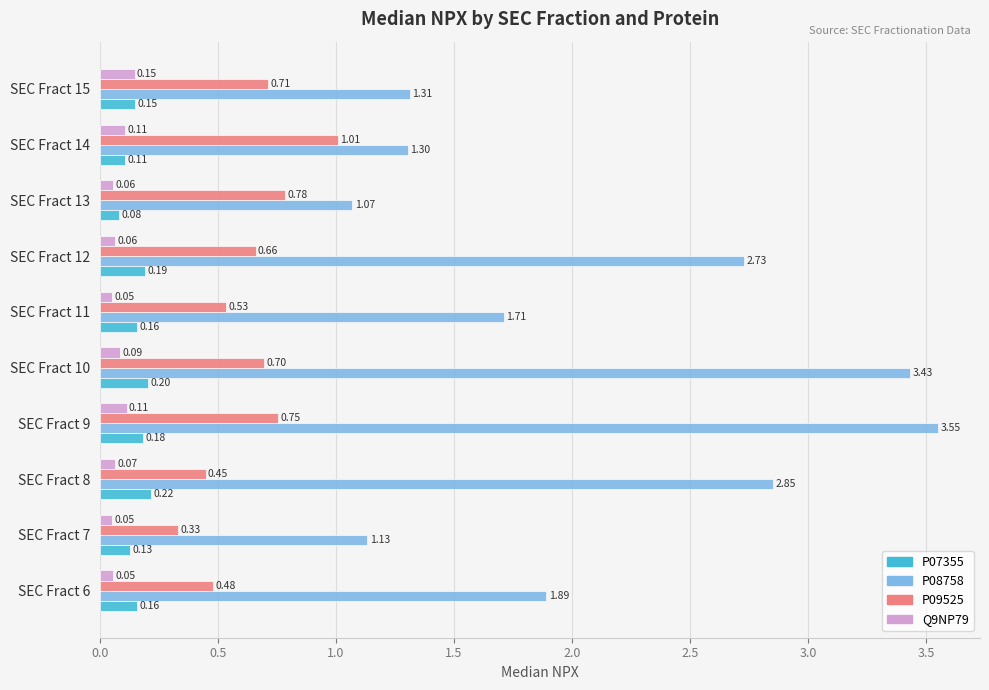

Which category has the highest value across all series?

SEC Fract 9